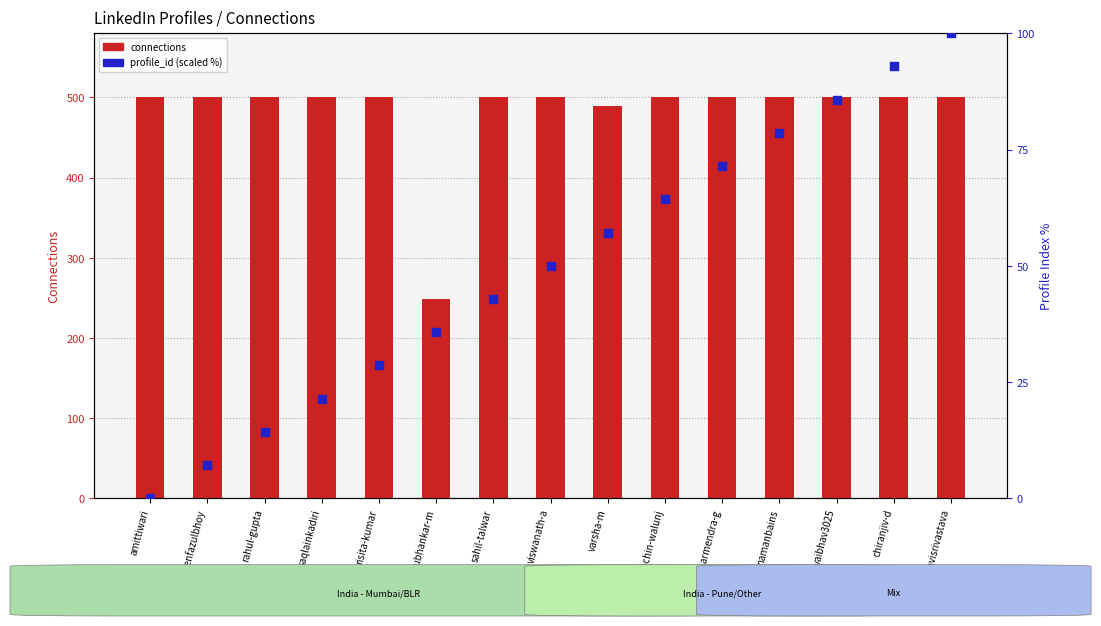

What is the total value across all series at risita-kumar?

528.6